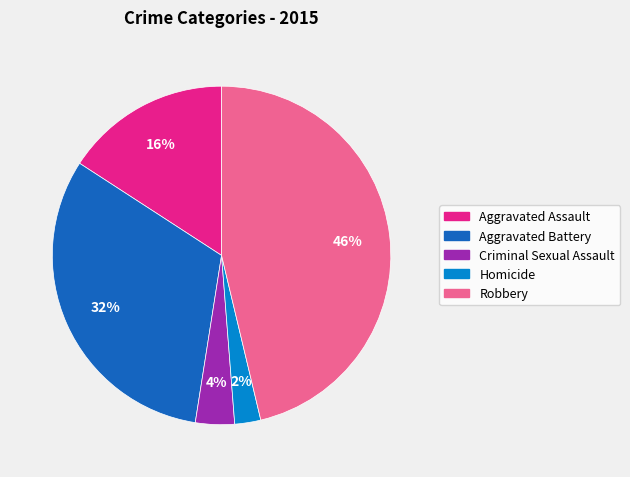

Is it true that Aggravated Battery is 17% of the pie?

False